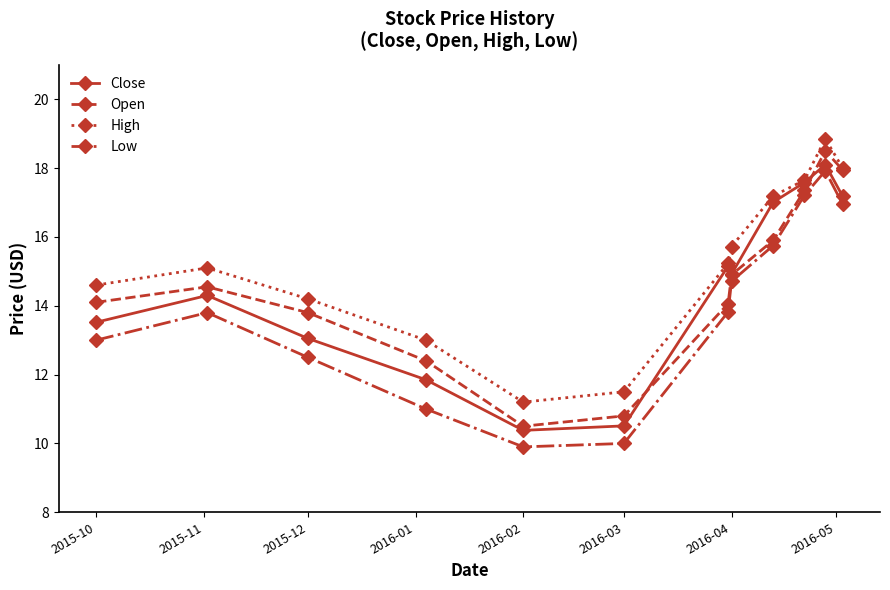

What is the value of the Open point at the 6th from the left?

10.8